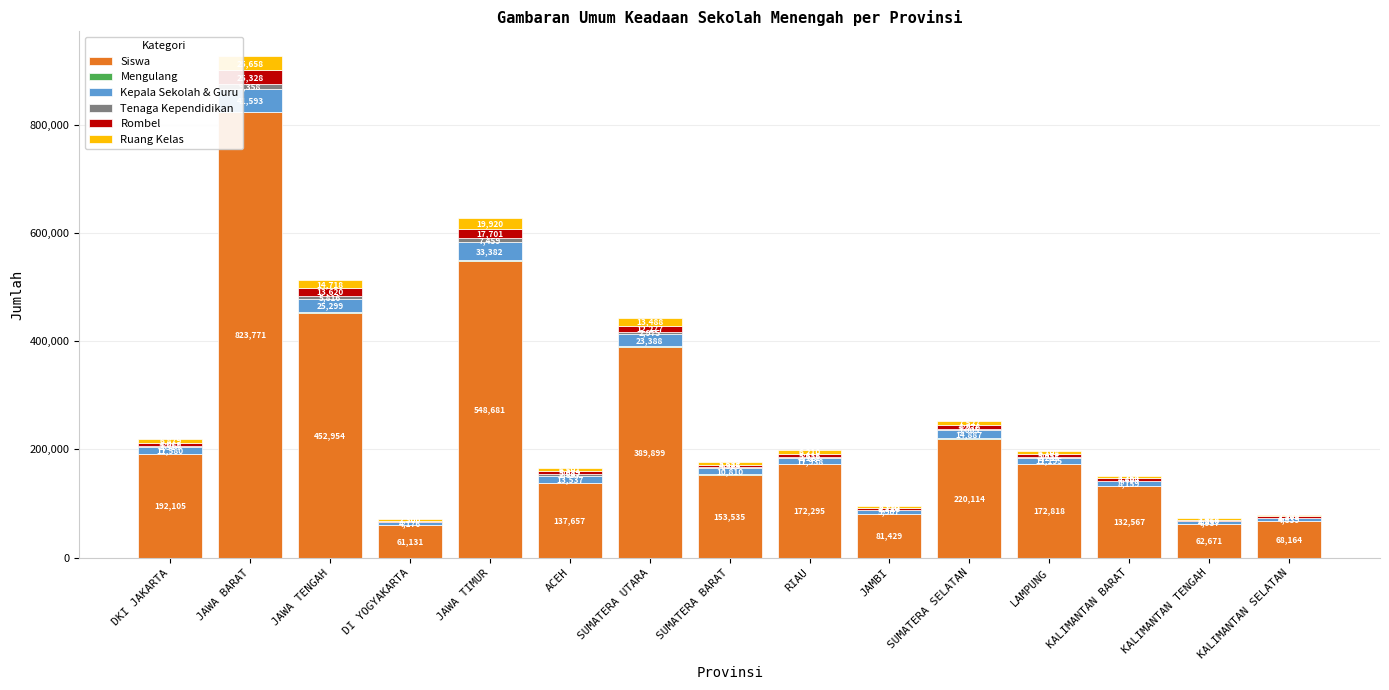

Which category has the highest value in the Siswa series?

JAWA BARAT